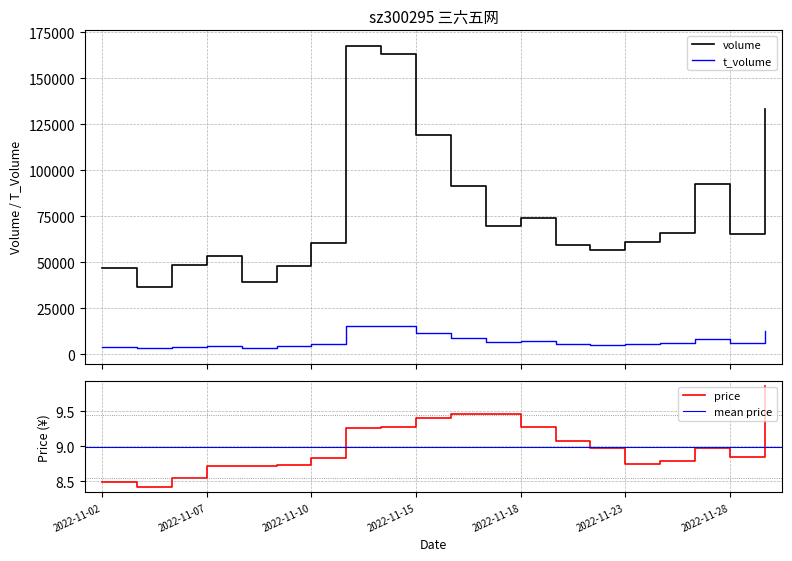

True or false: t_volume and price intersect in this chart.

False